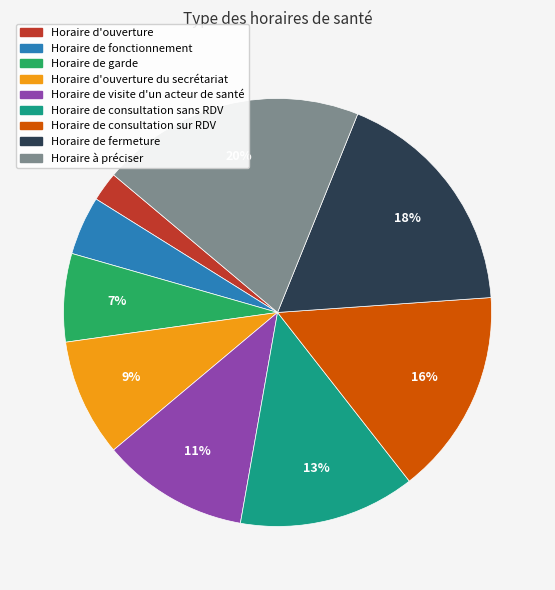

Is Horaire de consultation sans RDV the majority of the pie?

No